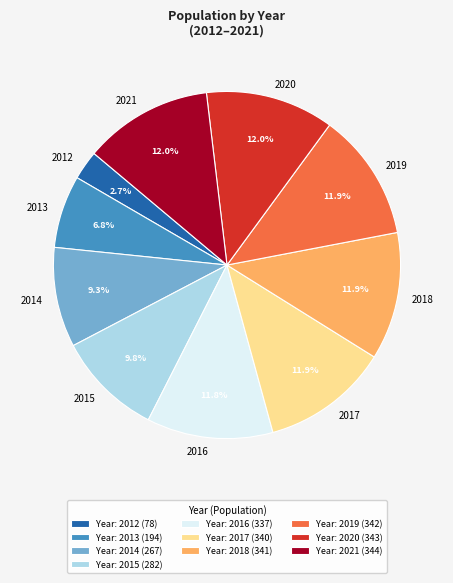

Is 2013 the majority of the pie?

No